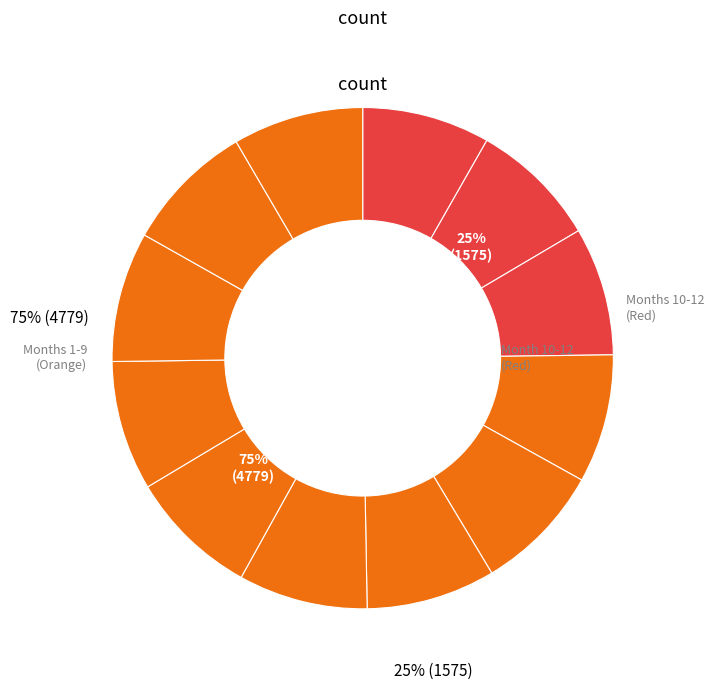

Does 12 represent more than half of the total?

No